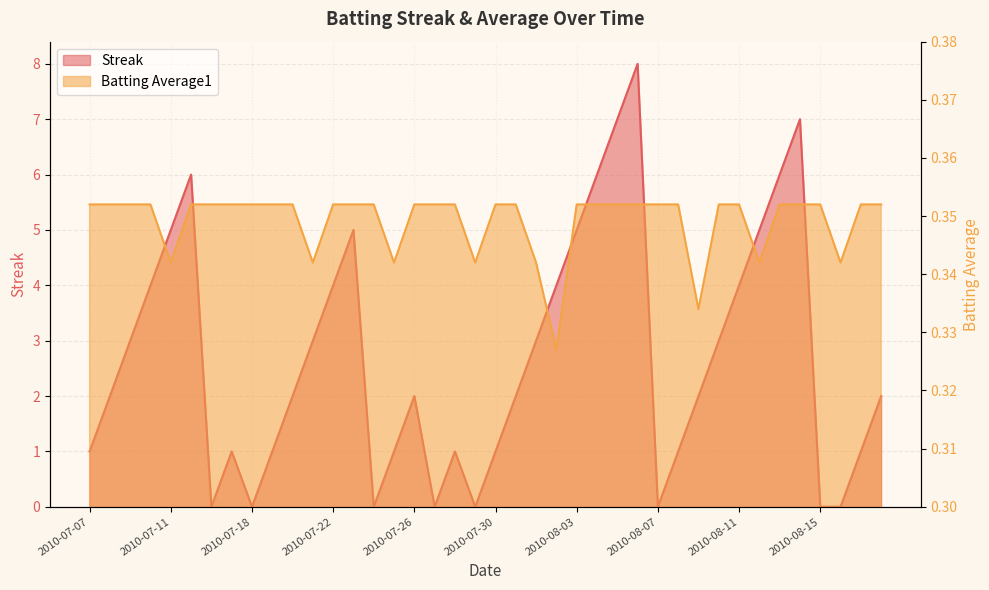

Where is Streak nearest to the value 4?

2010-07-10